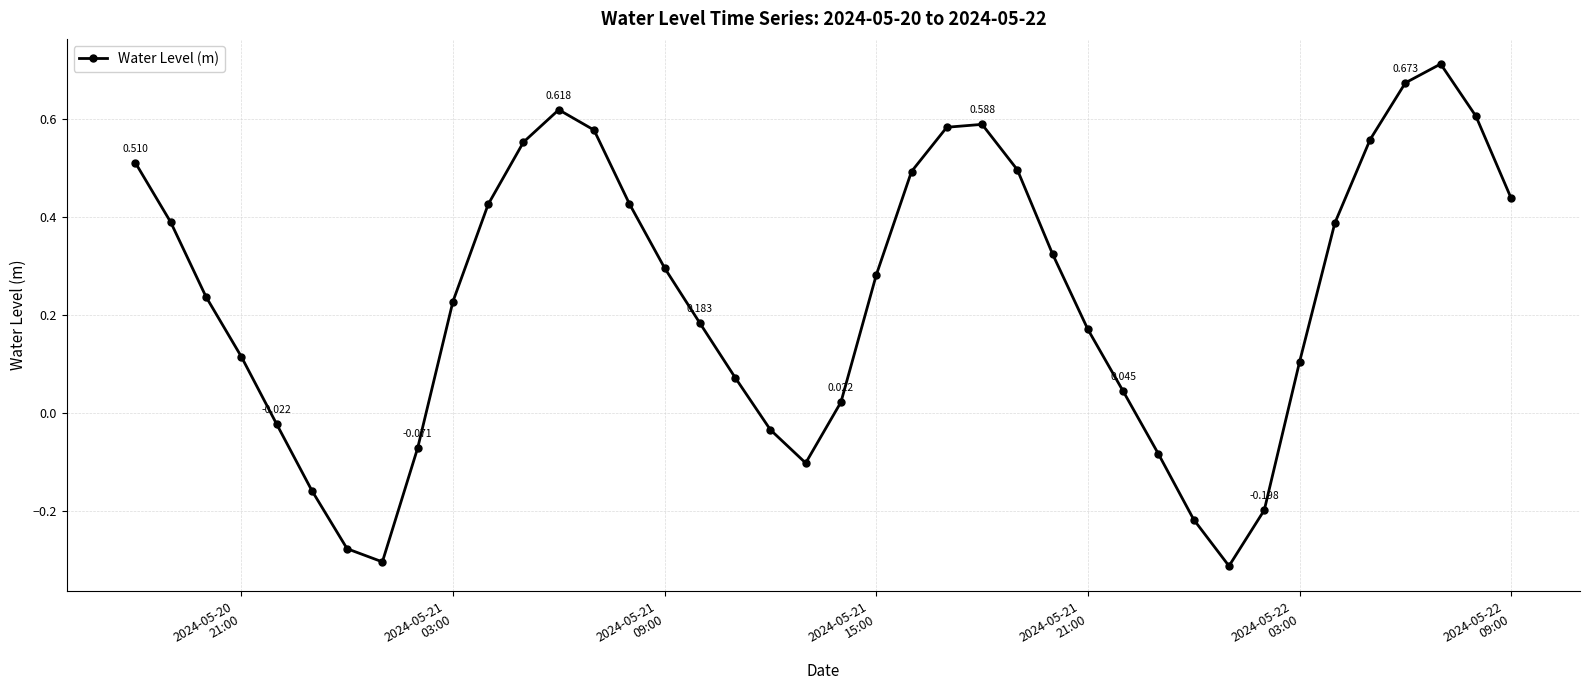

True or false: there are more than 0 points higher than both neighbors.

True